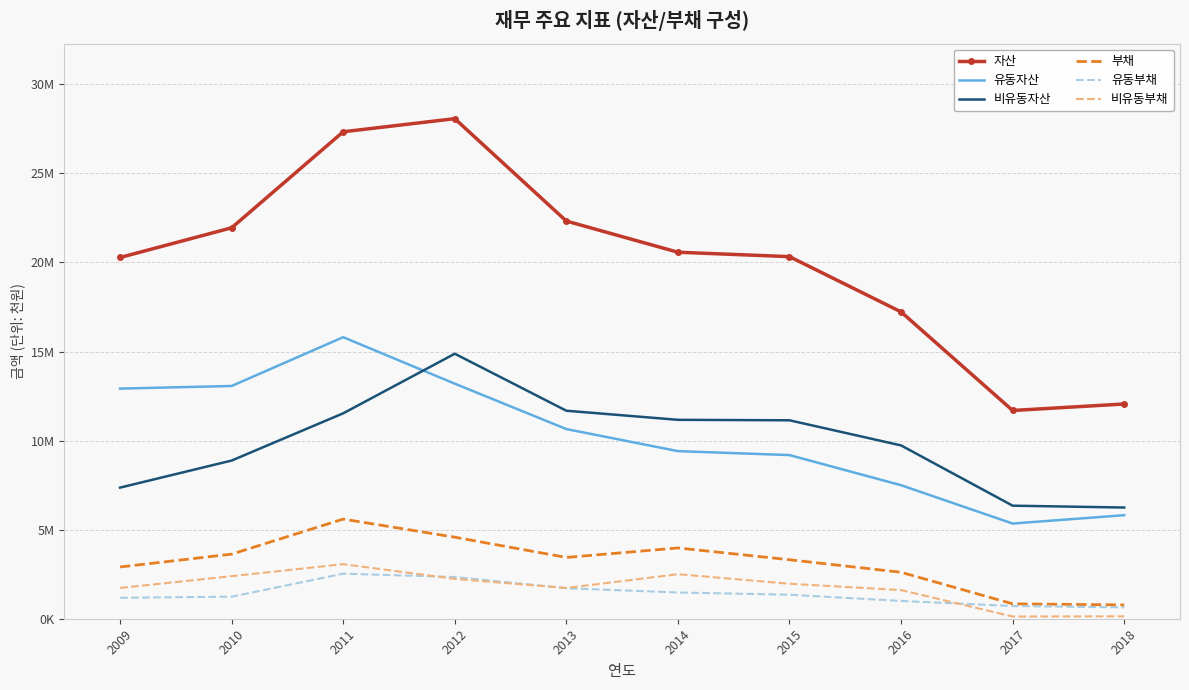

What is the difference between the second highest and second lowest values in the 자산 series?

15282261